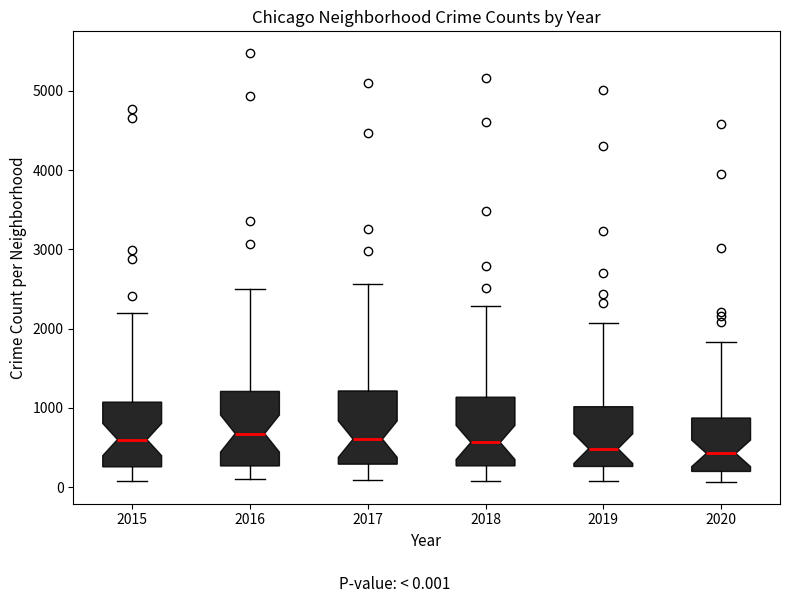

Reading left to right, read every box against the y-axis: the position of its median line, the range the box covers, and the ends of its whiskers. The values are not printed on the chart, so give them approximately, as read against the axis.

2015: median 600, box 300 to 1100, whiskers 100 to 2200
2016: median 700, box 300 to 1200, whiskers 100 to 2500
2017: median 600, box 300 to 1200, whiskers 100 to 2600
2018: median 600, box 300 to 1100, whiskers 100 to 2300
2019: median 500, box 300 to 1000, whiskers 100 to 2100
2020: median 400, box 200 to 900, whiskers 100 to 1800